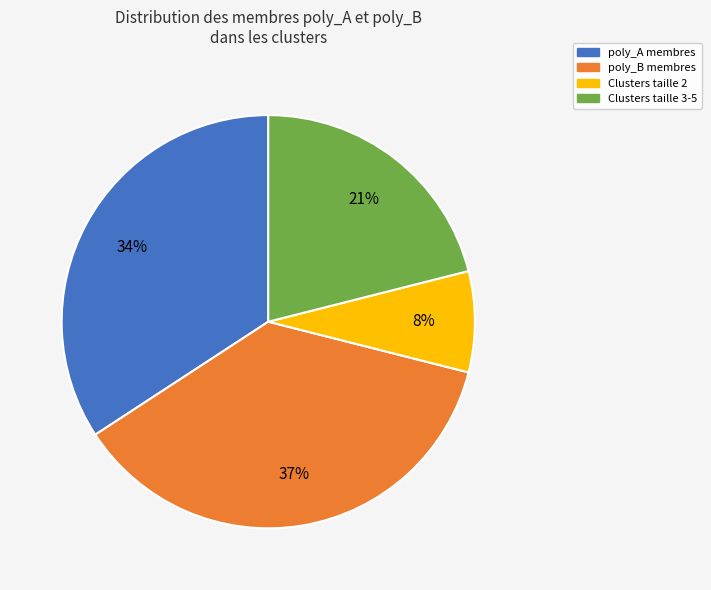

True or false: poly_B membres accounts for 37% of the total.

True